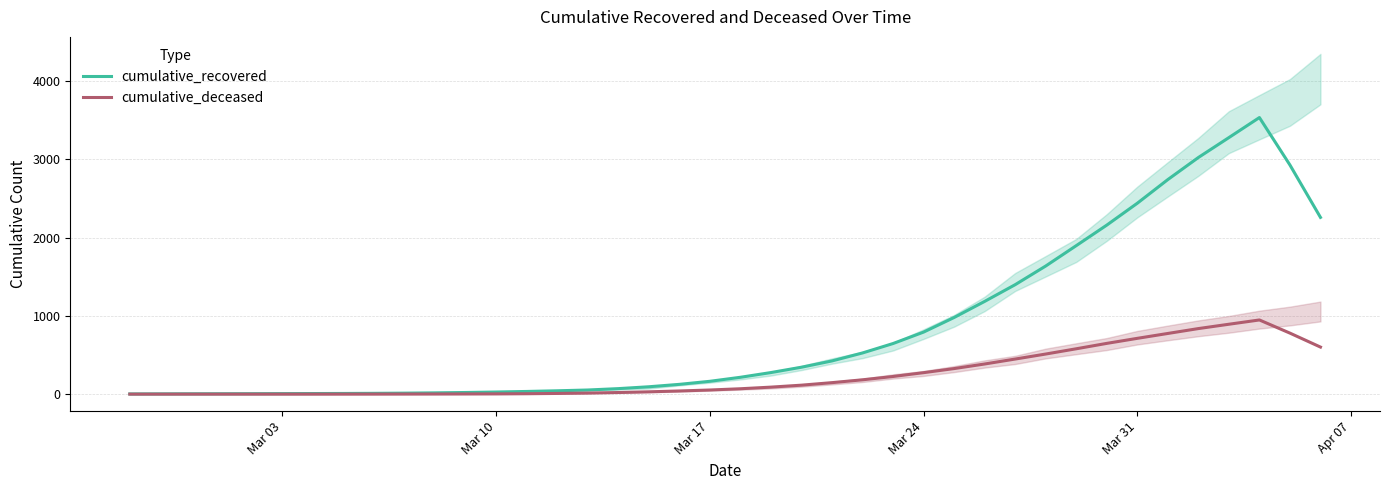

What is the highest value of the cumulative_deceased series?

947.8